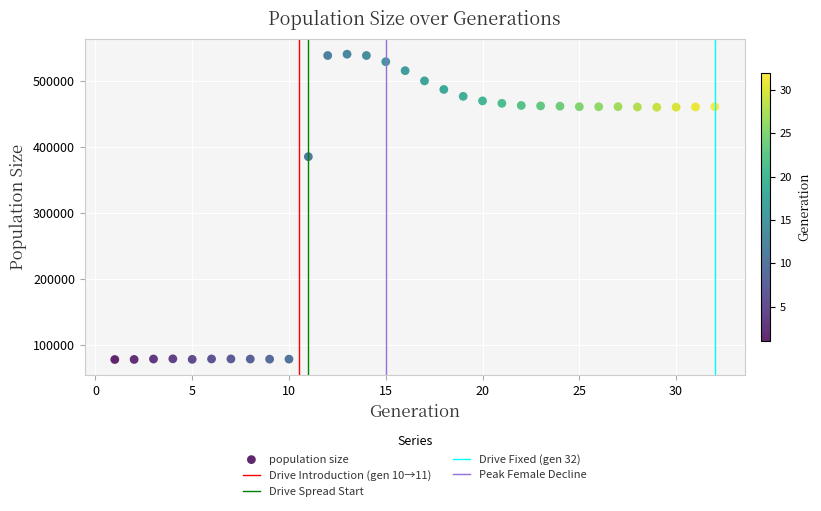

What Y value in the scatter plot is closest to 309125?

385107